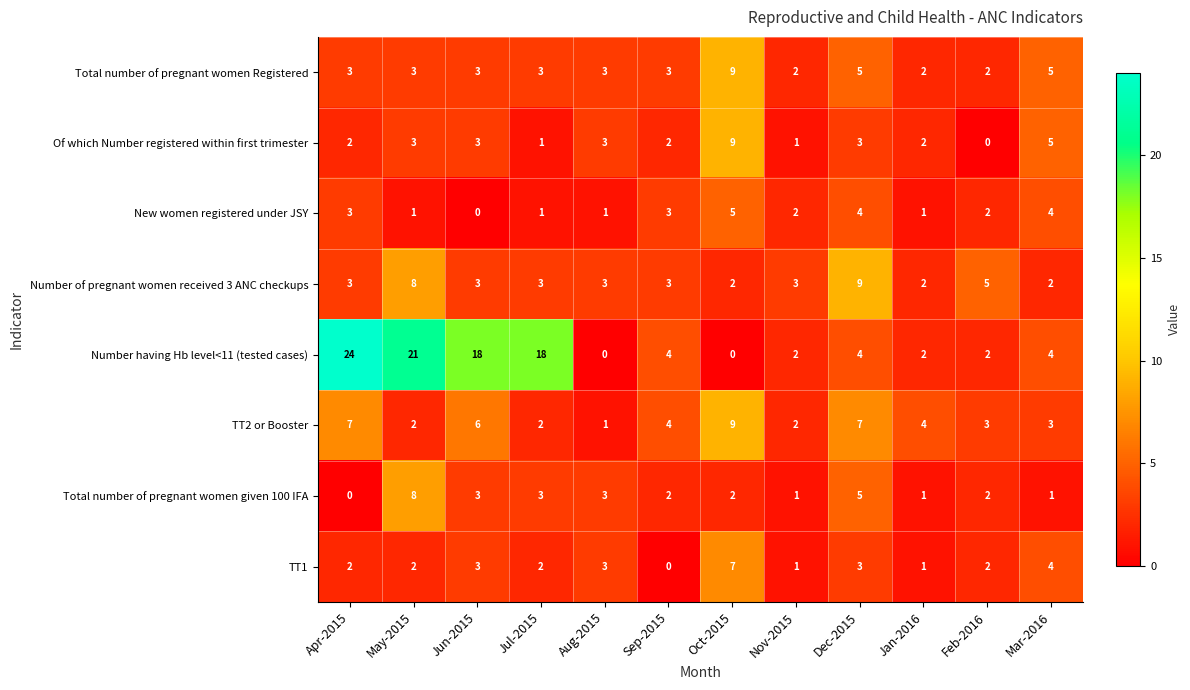

The value of TT1 at Sep-2015 is 0. True or false?

True